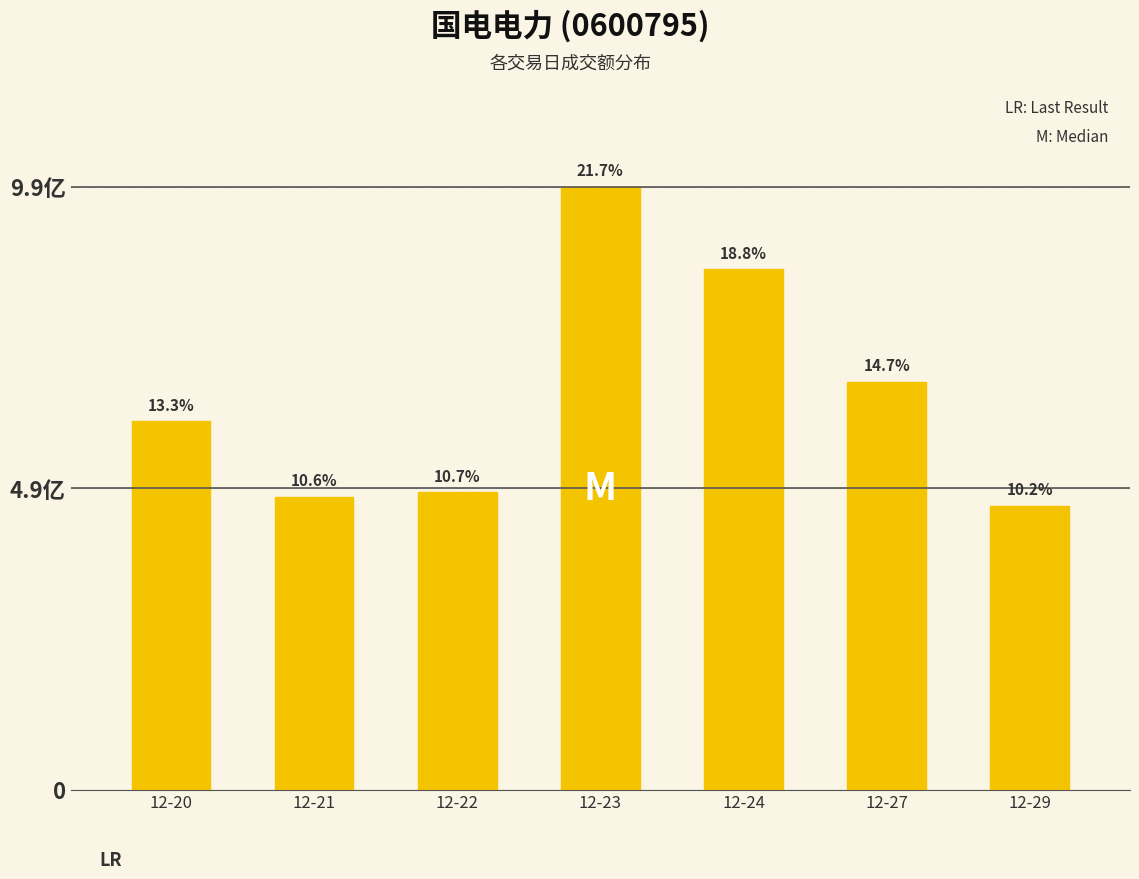

Count the number of categories in the chart.

7